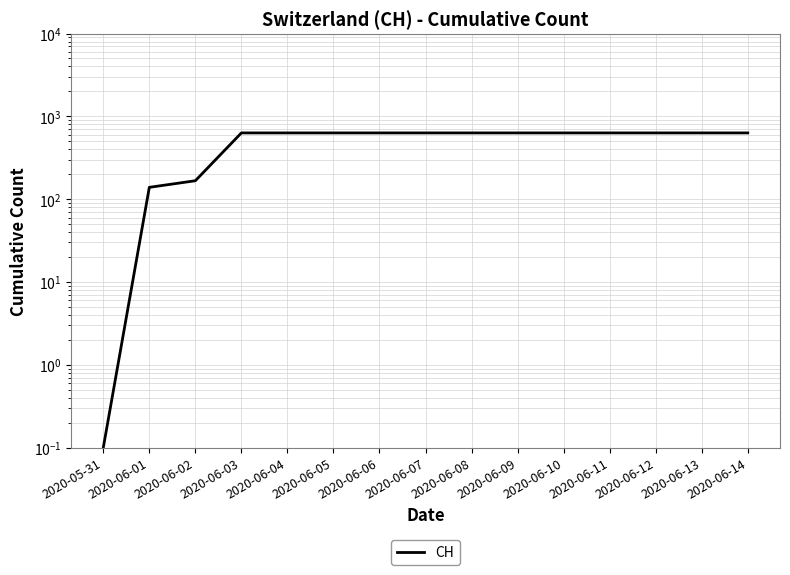

What is the minimum value shown in the chart?

0.1